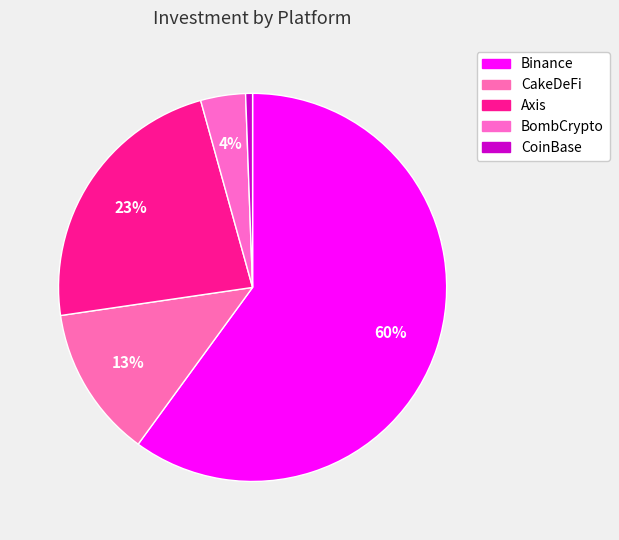

Count the number of slices in the pie.

5